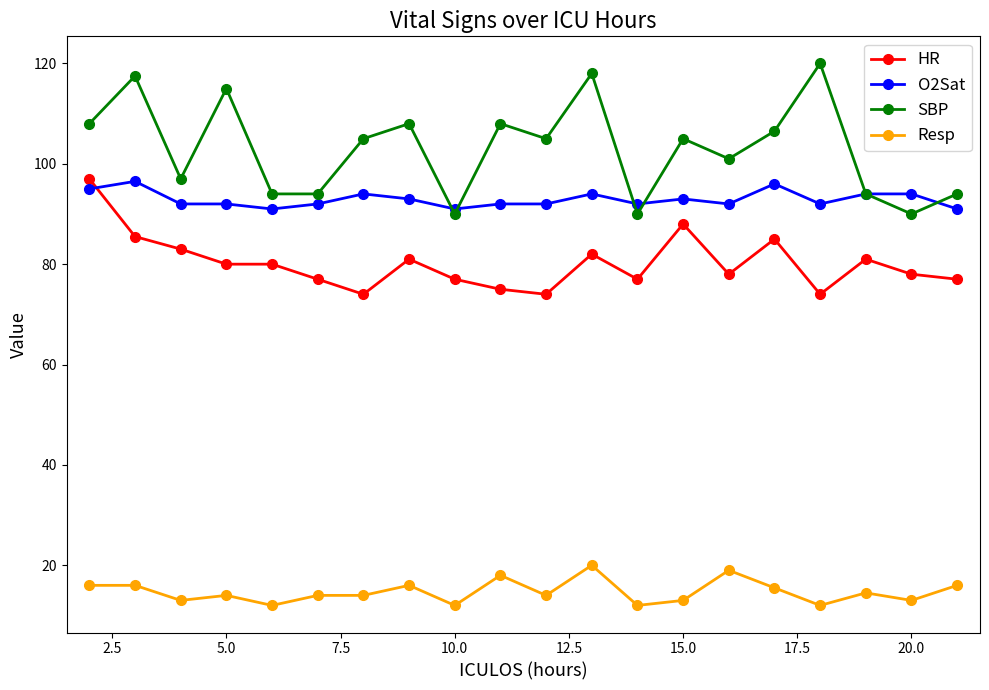

How many interior local peaks does the SBP series have?

7